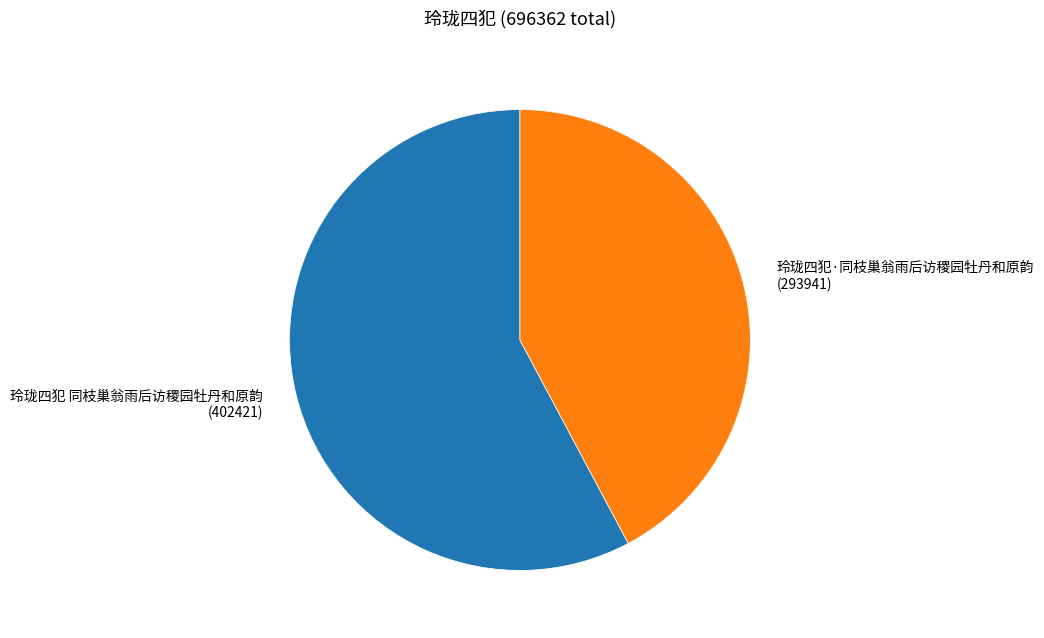

How many segments does this pie chart have?

2